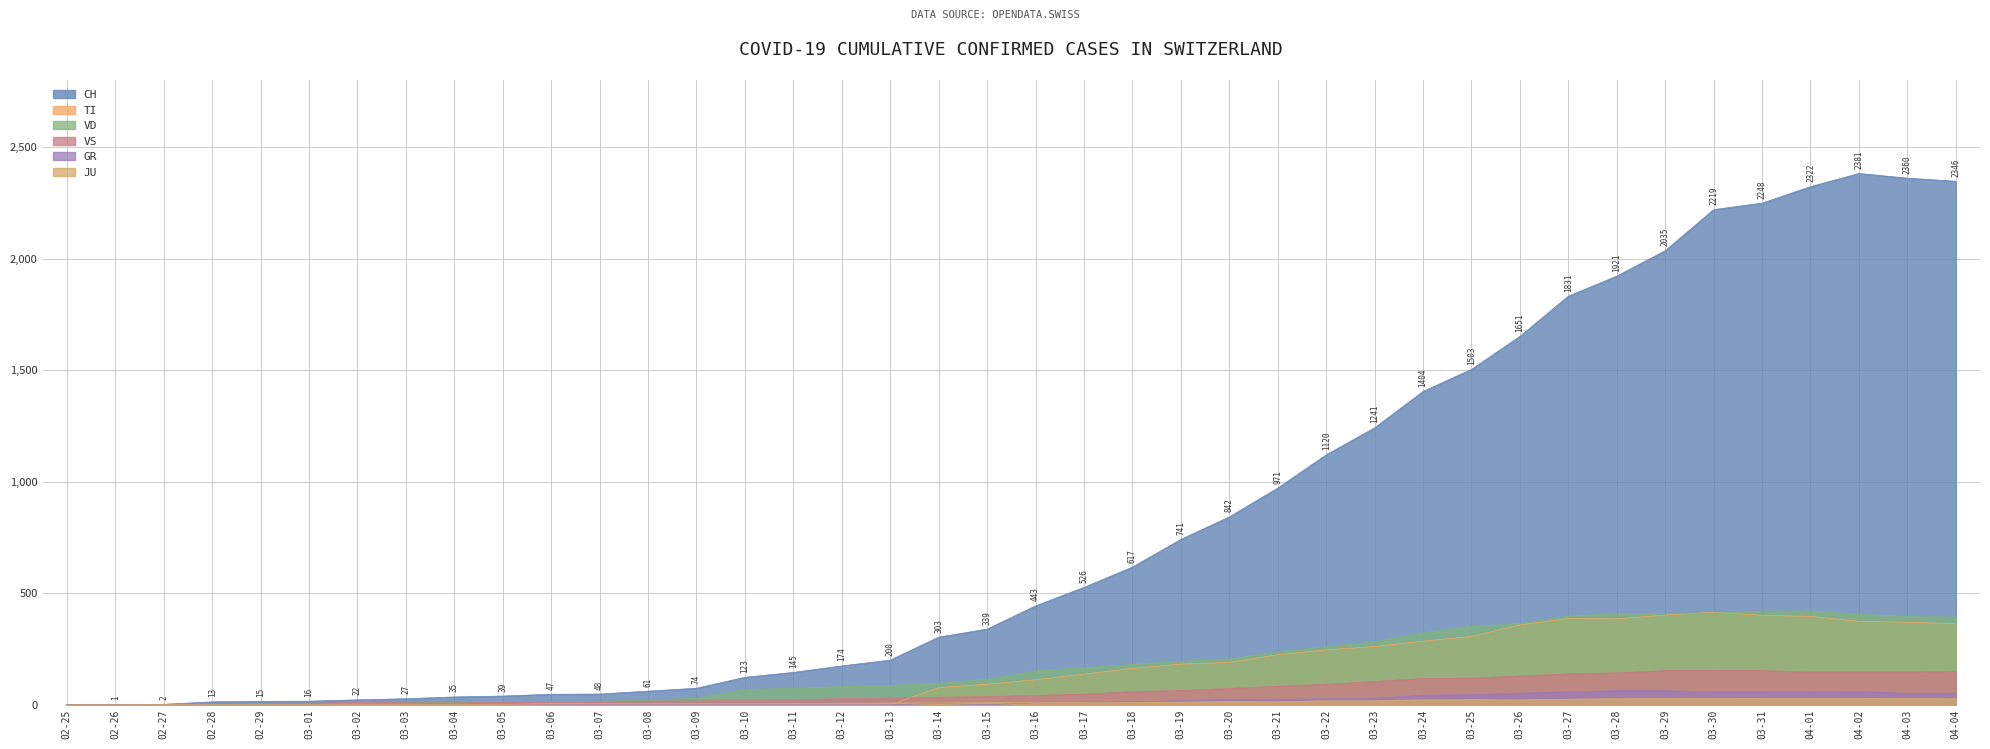

Is it true that VD equals 152 at 03-16?

True